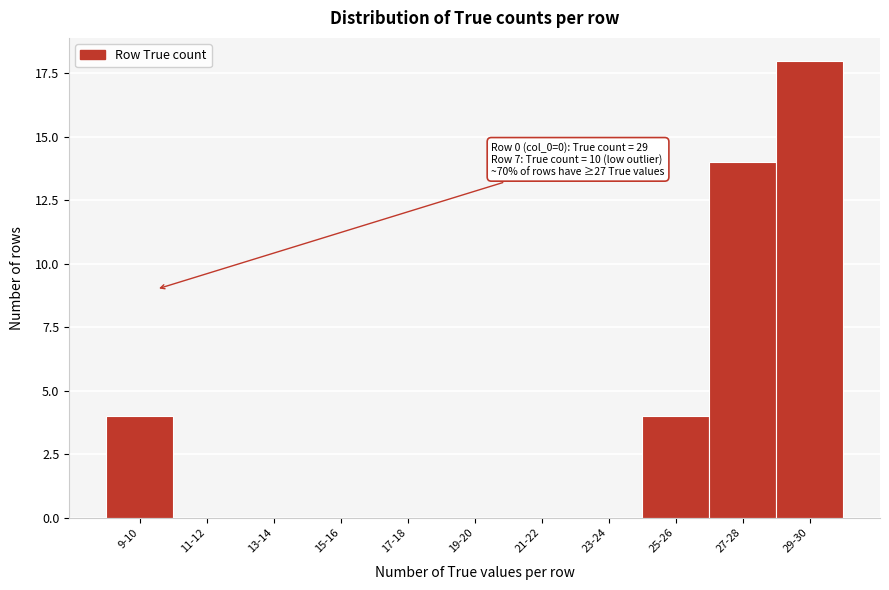

Reading left to right, transcribe all the data shown in this chart.

9-10=4	11-12=0	13-14=0	15-16=0	17-18=0	19-20=0	21-22=0	23-24=0	25-26=4	27-28=14	29-30=18